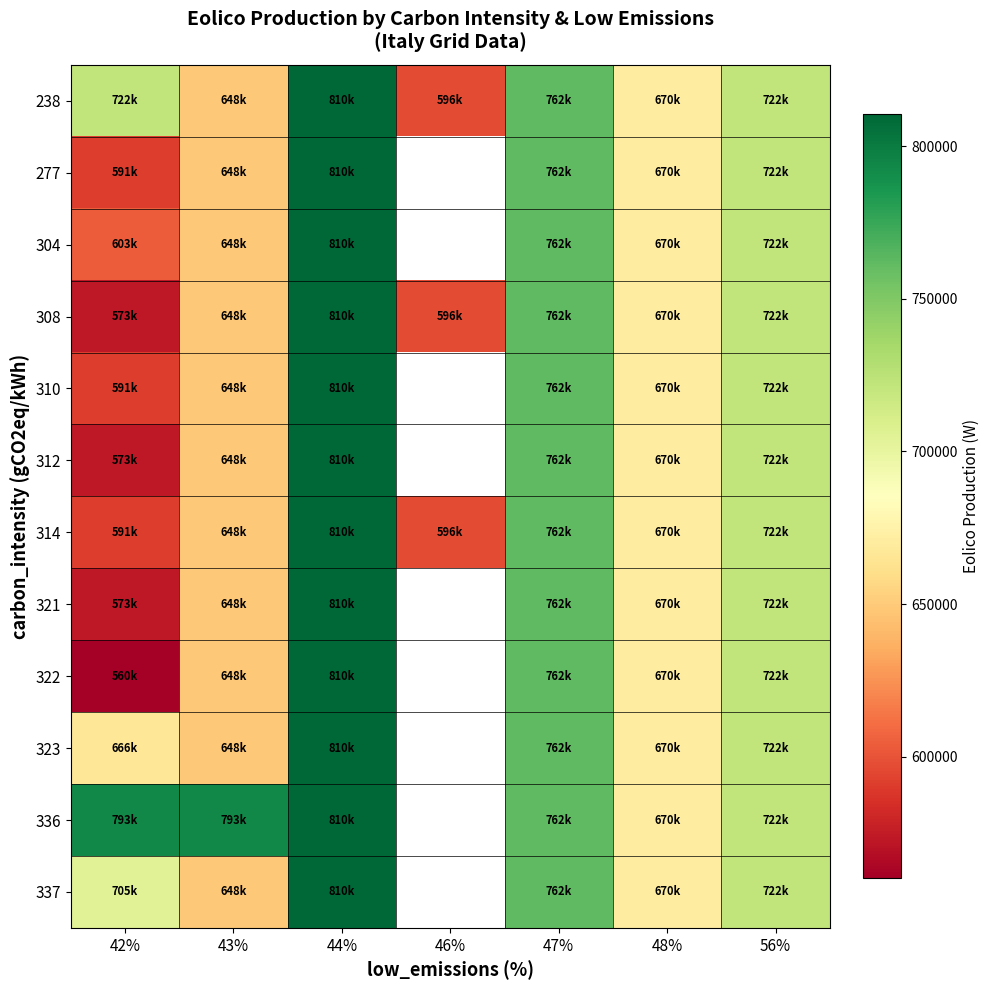

How many values in the 277 series exceed 722160?

2